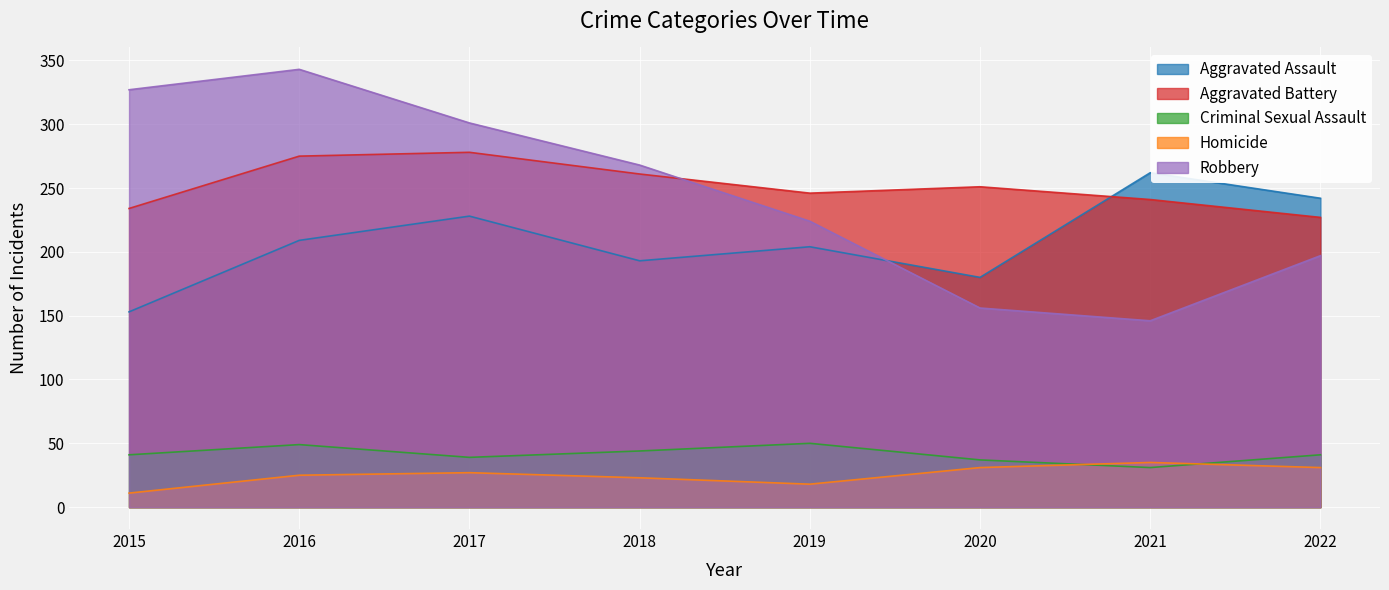

How many lines are shown in the chart?

5